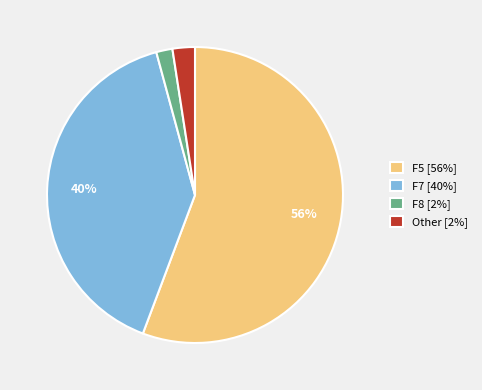

Combined, do F7 [40%] and F5 [56%] account for over 50%?

Yes